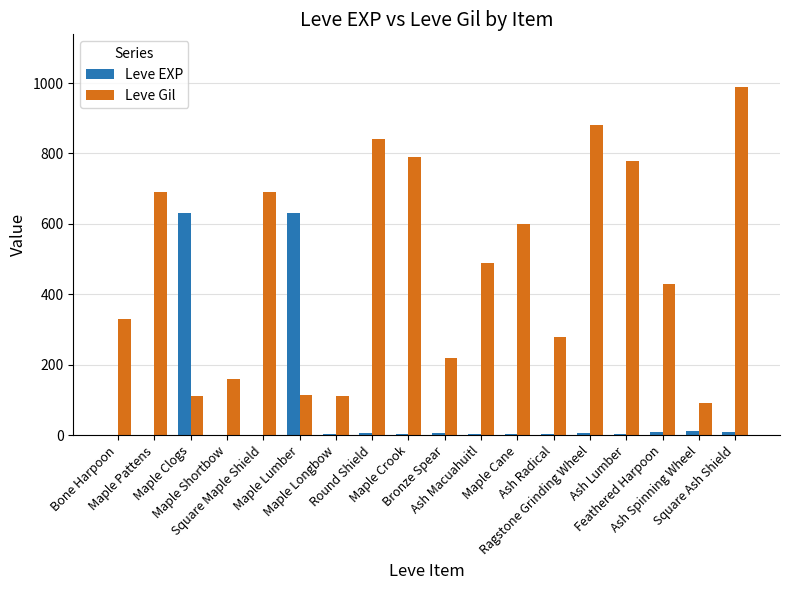

What is the sum of all Leve Gil values?

8595